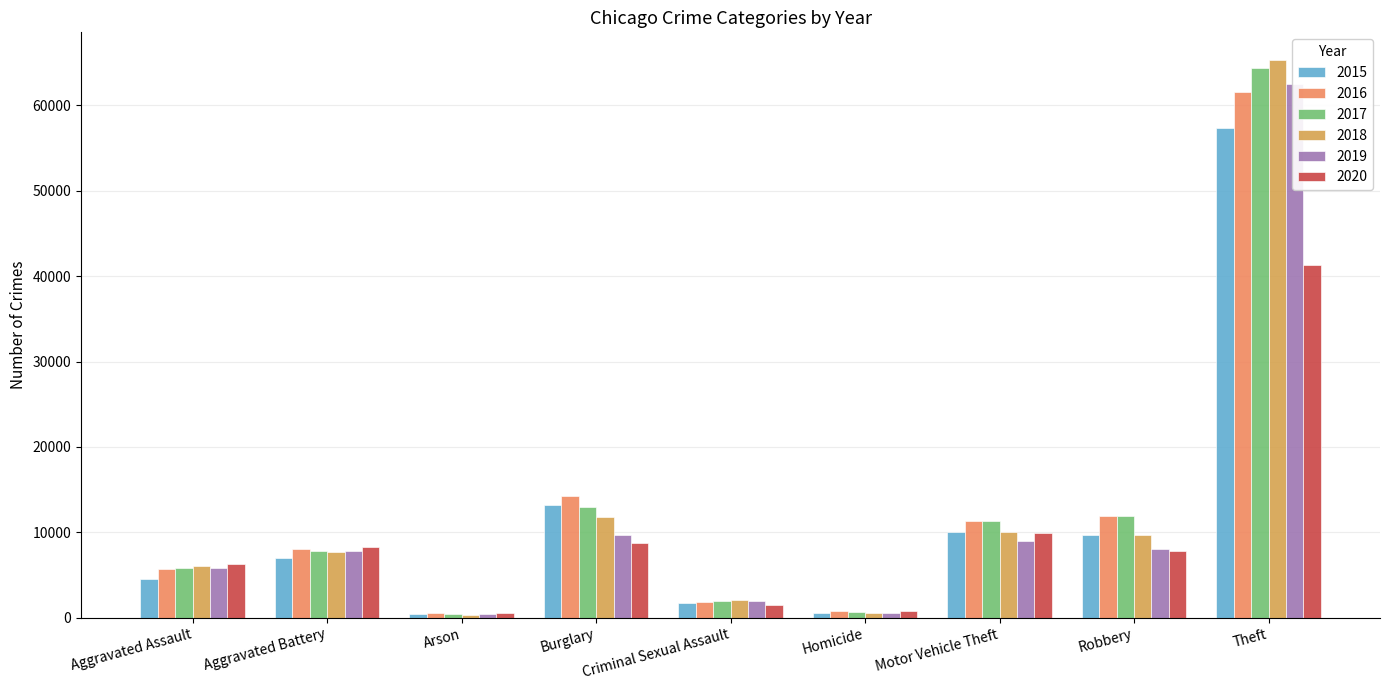

Which series has the widest spread of values?

2018